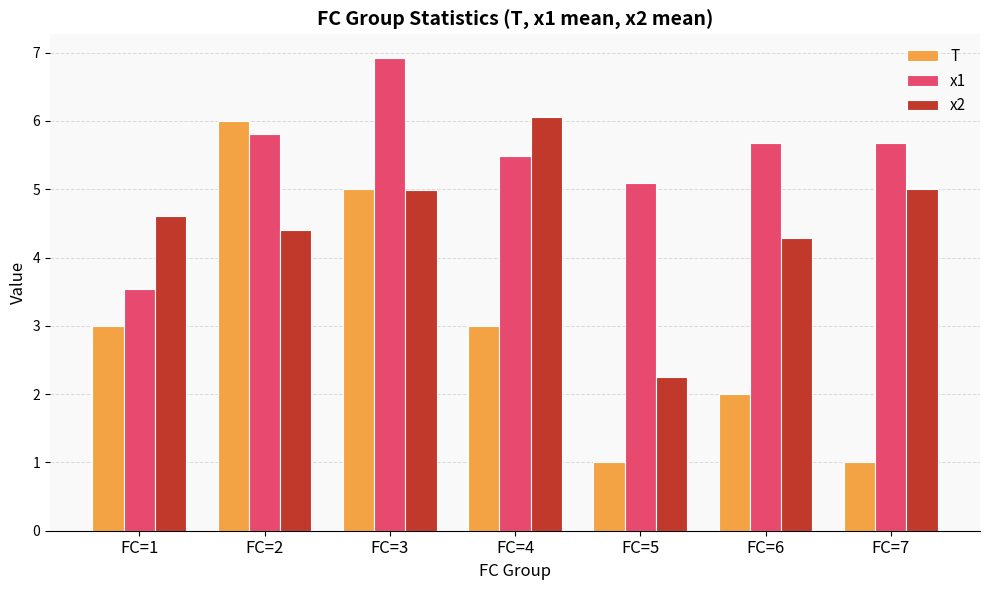

Reading left to right, what are all the values shown in this chart?

T: FC=1=3.0	FC=2=6.0	FC=3=5.0	FC=4=3.0	FC=5=1.0	FC=6=2.0	FC=7=1.0
x1: FC=1=3.5	FC=2=5.8	FC=3=6.9	FC=4=5.5	FC=5=5.1	FC=6=5.7	FC=7=5.7
x2: FC=1=4.6	FC=2=4.4	FC=3=5.0	FC=4=6.1	FC=5=2.3	FC=6=4.3	FC=7=5.0